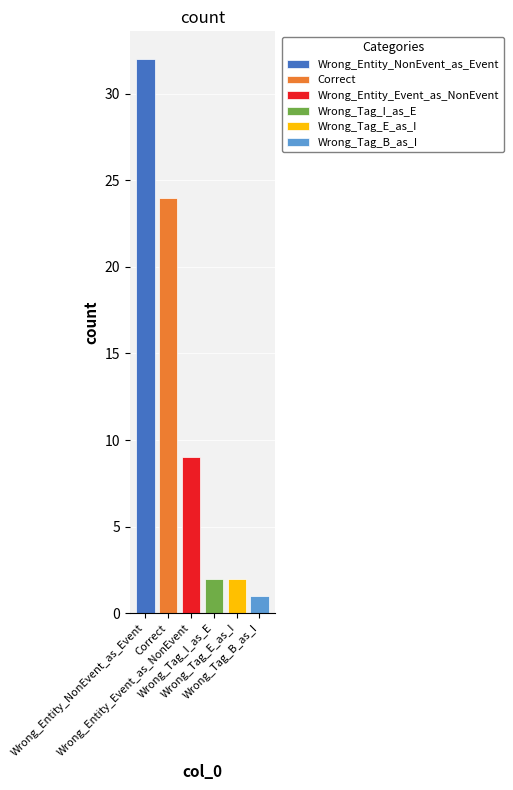

Which series has the widest spread of values?

Wrong_Entity_NonEvent_as_Event